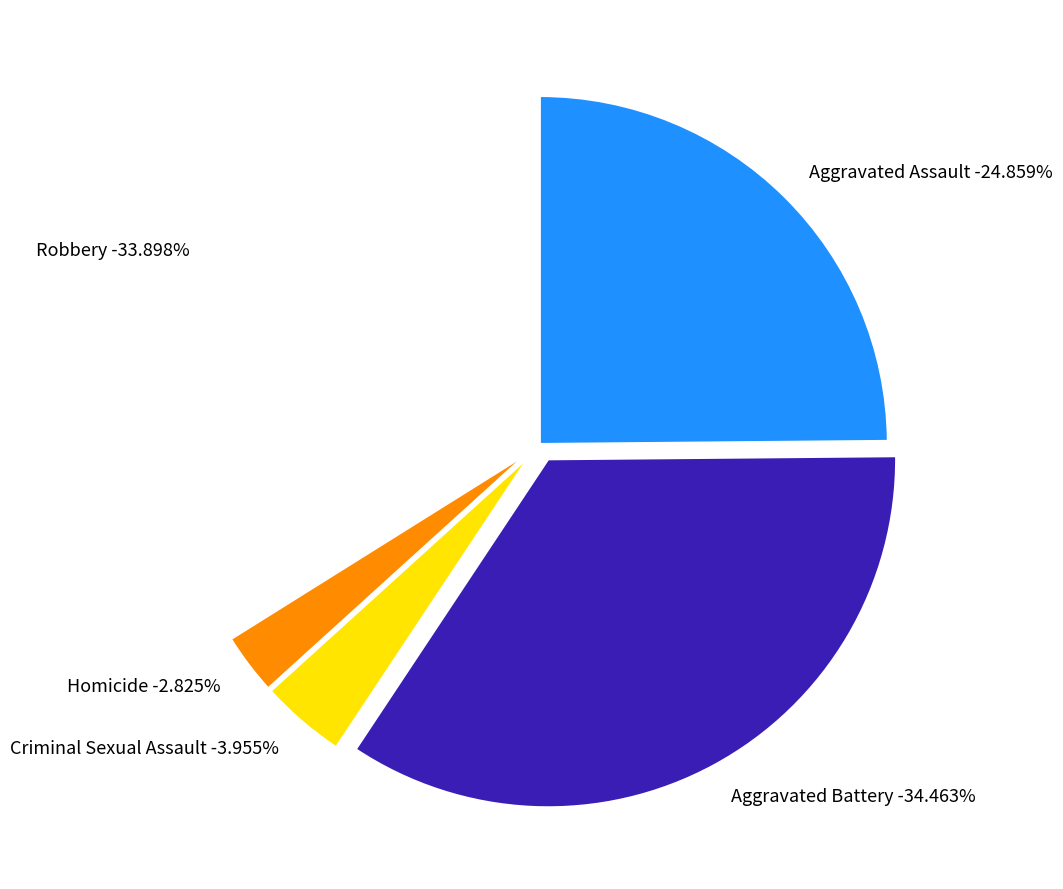

Does any single category account for the majority?

No